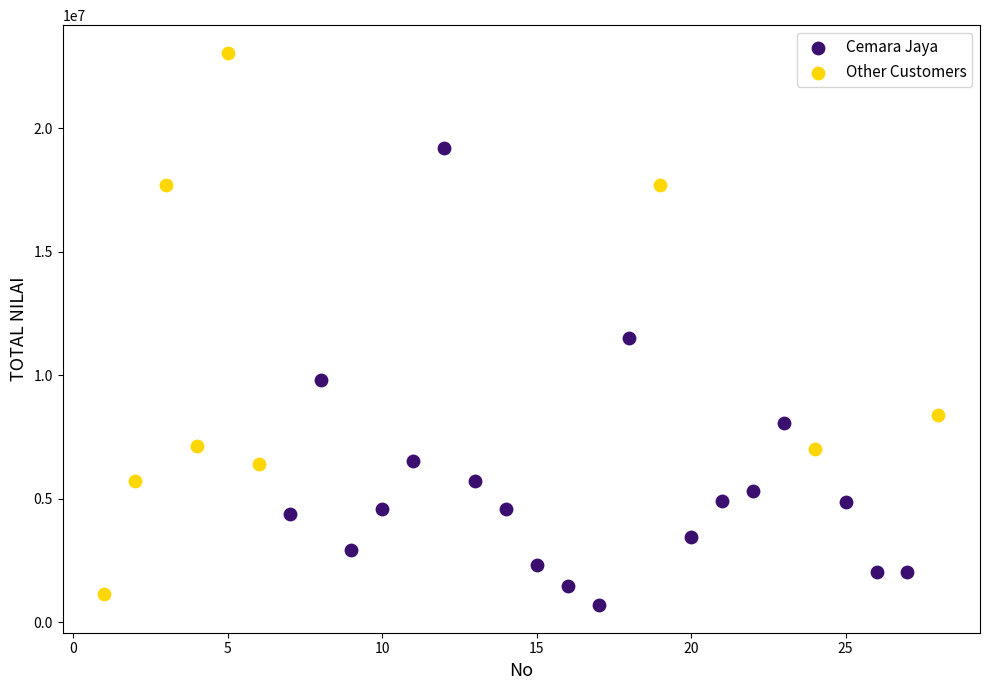

Which series reaches the maximum Y coordinate?

Other Customers